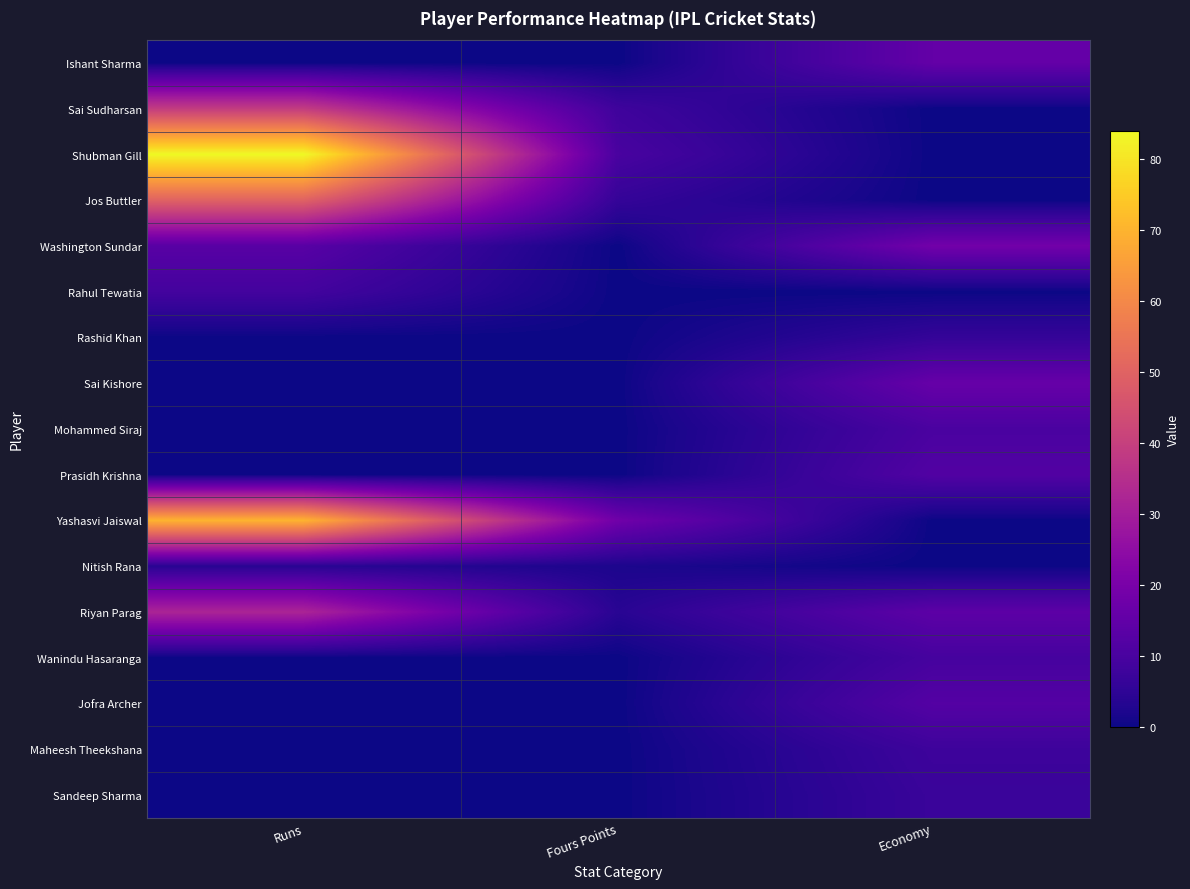

Reading right to left, transcribe all the data shown in this chart.

Ishant Sharma: Economy=15.4	Fours Points=0.0	Runs=0.0
Sai Sudharsan: Economy=0.0	Fours Points=8.0	Runs=39.0
Shubman Gill: Economy=0.0	Fours Points=10.0	Runs=84.0
Jos Buttler: Economy=0.0	Fours Points=6.0	Runs=50.0
Washington Sundar: Economy=18.6	Fours Points=0.0	Runs=13.0
Rahul Tewatia: Economy=0.0	Fours Points=0.0	Runs=9.0
Rashid Khan: Economy=6.0	Fours Points=0.0	Runs=0.0
Sai Kishore: Economy=16.0	Fours Points=0.0	Runs=0.0
Mohammed Siraj: Economy=10.3	Fours Points=0.0	Runs=0.0
Prasidh Krishna: Economy=11.8	Fours Points=0.0	Runs=0.0
Yashasvi Jaiswal: Economy=0.0	Fours Points=18.0	Runs=70.0
Nitish Rana: Economy=0.0	Fours Points=2.0	Runs=4.0
Riyan Parag: Economy=14.0	Fours Points=4.0	Runs=32.0
Wanindu Hasaranga: Economy=9.4	Fours Points=0.0	Runs=0.0
Jofra Archer: Economy=12.2	Fours Points=0.0	Runs=0.0
Maheesh Theekshana: Economy=7.8	Fours Points=0.0	Runs=0.0
Sandeep Sharma: Economy=7.1	Fours Points=0.0	Runs=0.0